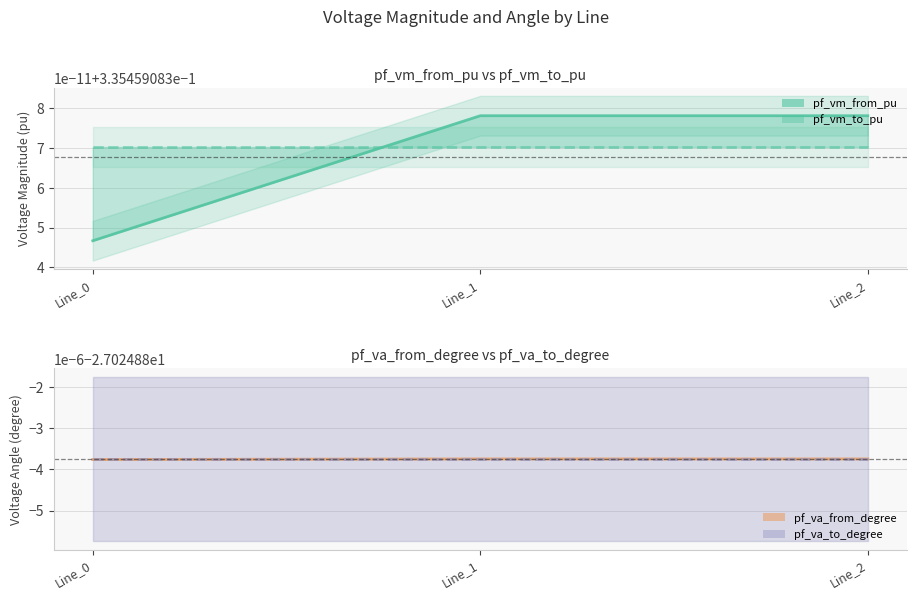

Which series has the largest total across all categories?

pf_vm_to_pu